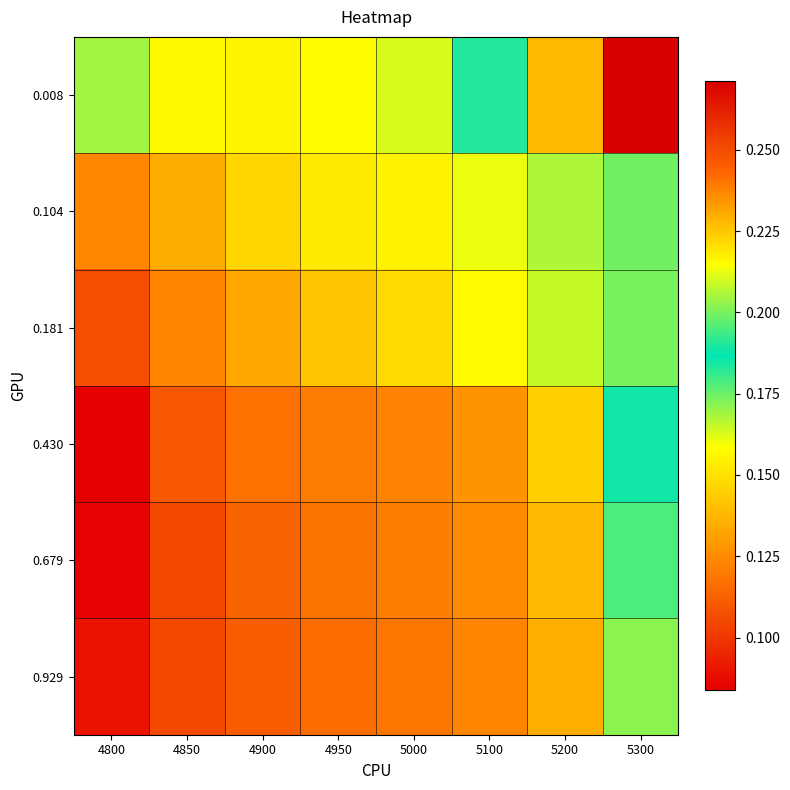

At which category is the sum across all series the highest?

5300